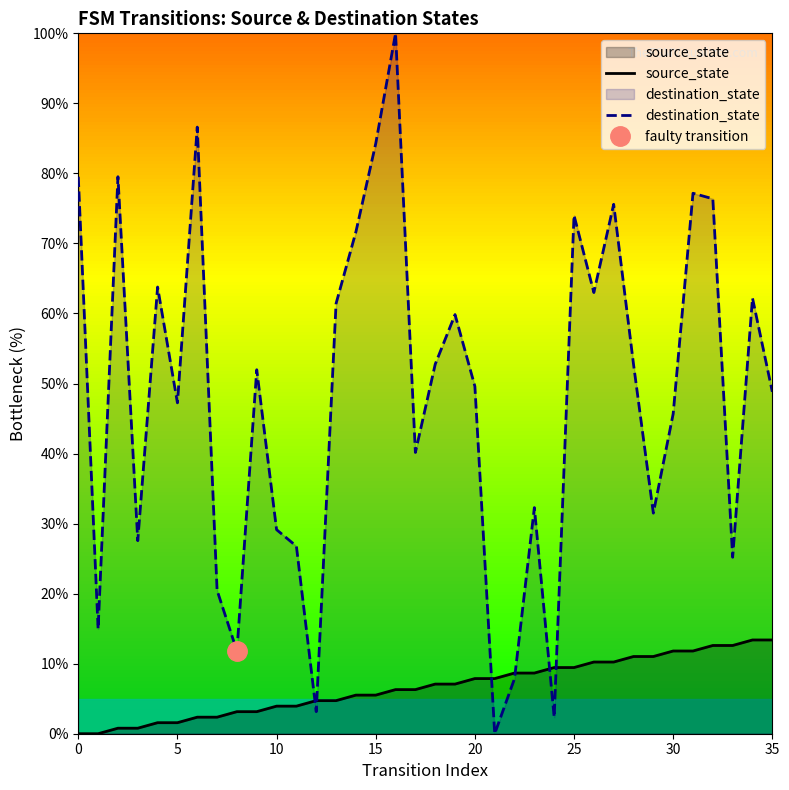

In destination_state, how many points are higher than both neighbors (excluding endpoints)?

11